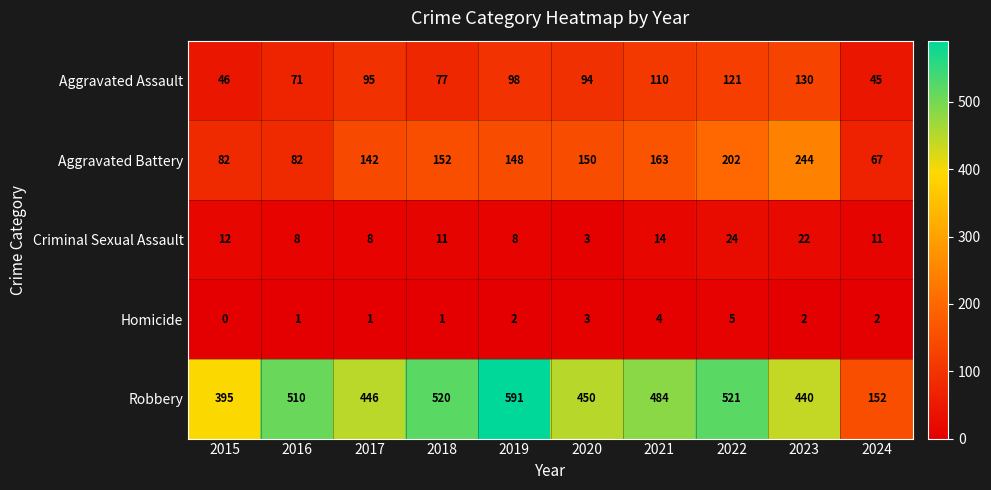

What is the difference between the maximum and second lowest values in the Robbery series?

196